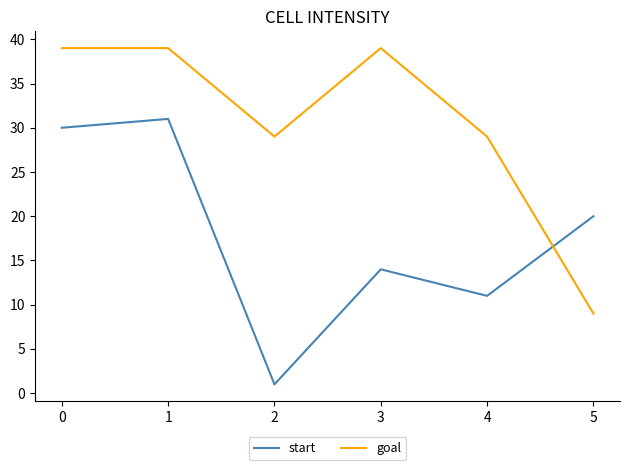

How many values in the start series are below 20?

3